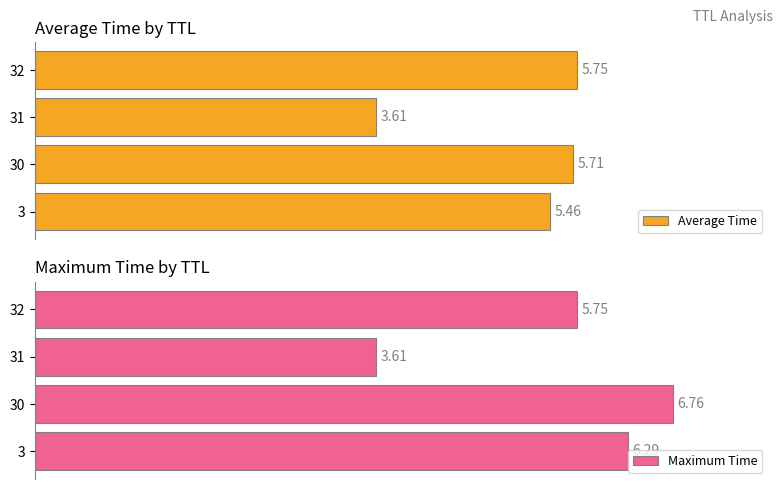

Which series has the largest total across all categories?

Maximum Time